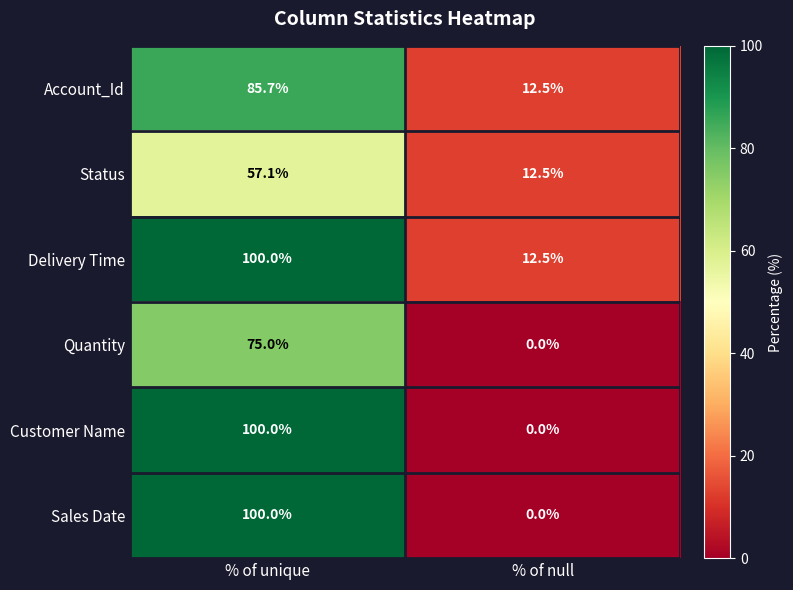

What is the spread (max minus min) of values at % of unique?

42.9